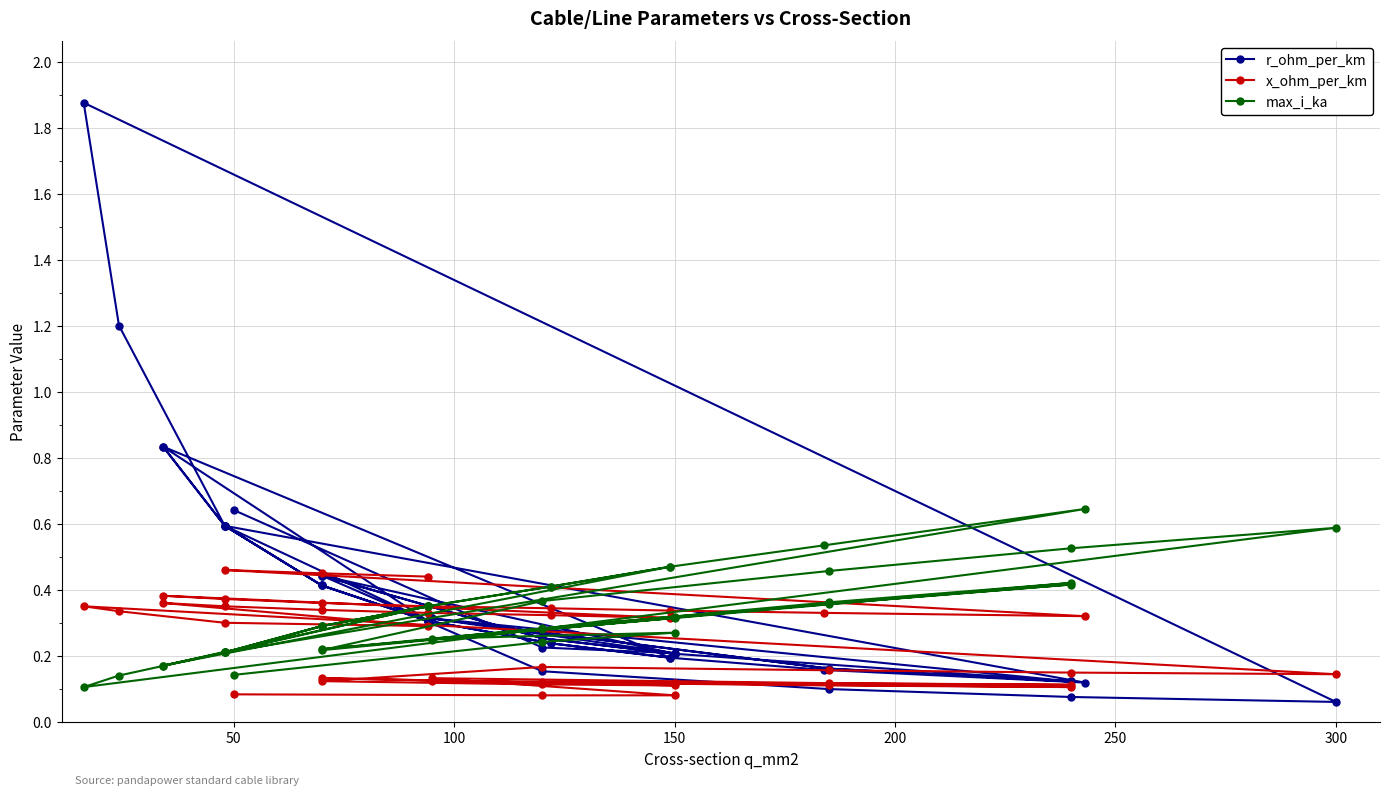

What is the value of the max_i_ka point at the 1st from the left?

0.1